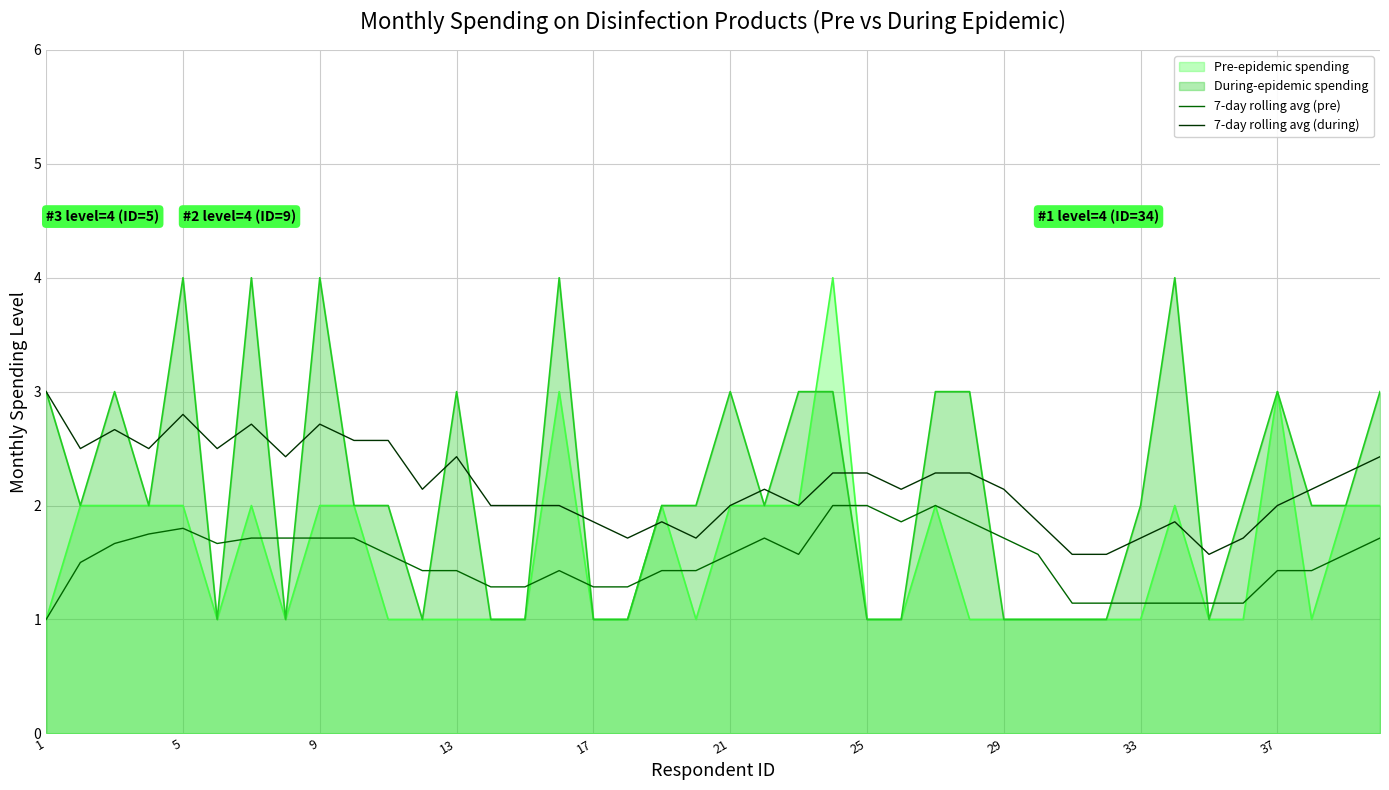

Is it true that Pre-epidemic spending equals 1.0 at 33?

True